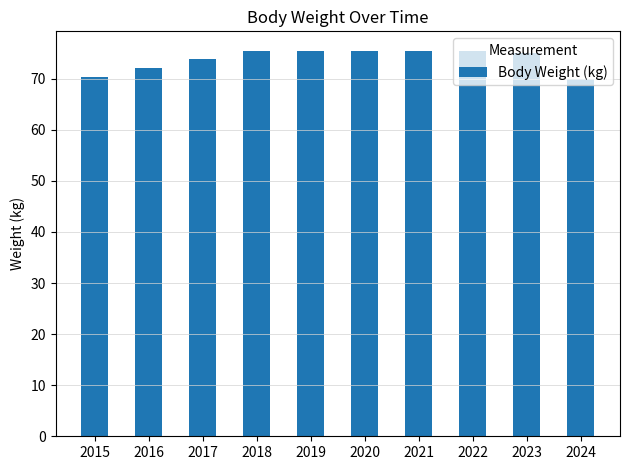

What is the sum of all values?

738.9